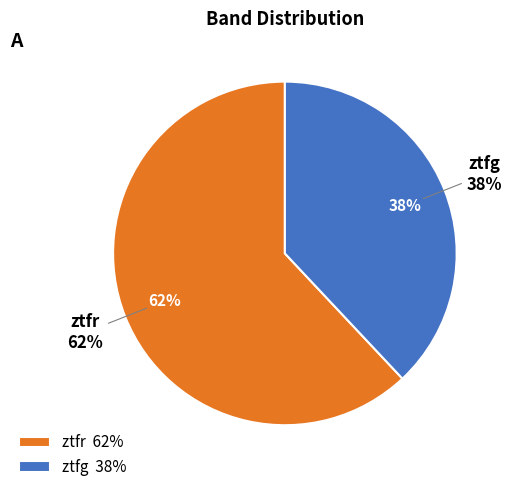

How many segments does this pie chart have?

2